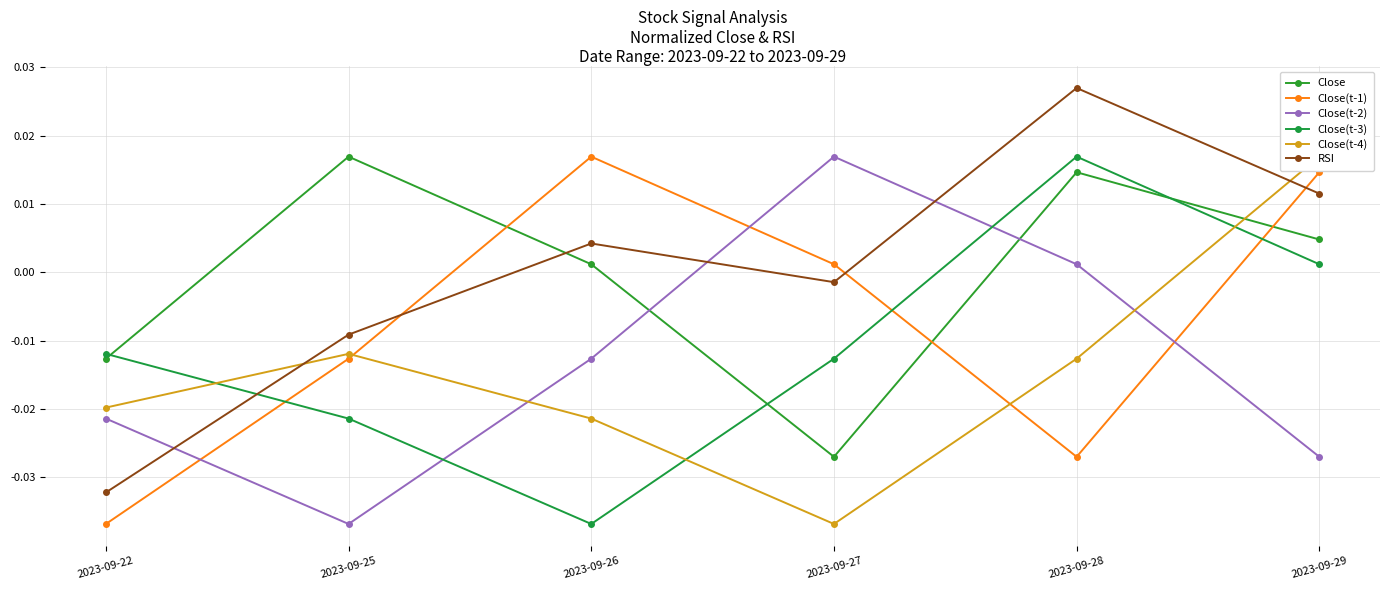

Is the value of Close(t-4) at 2023-09-26 greater than the value of RSI at 2023-09-26?

No